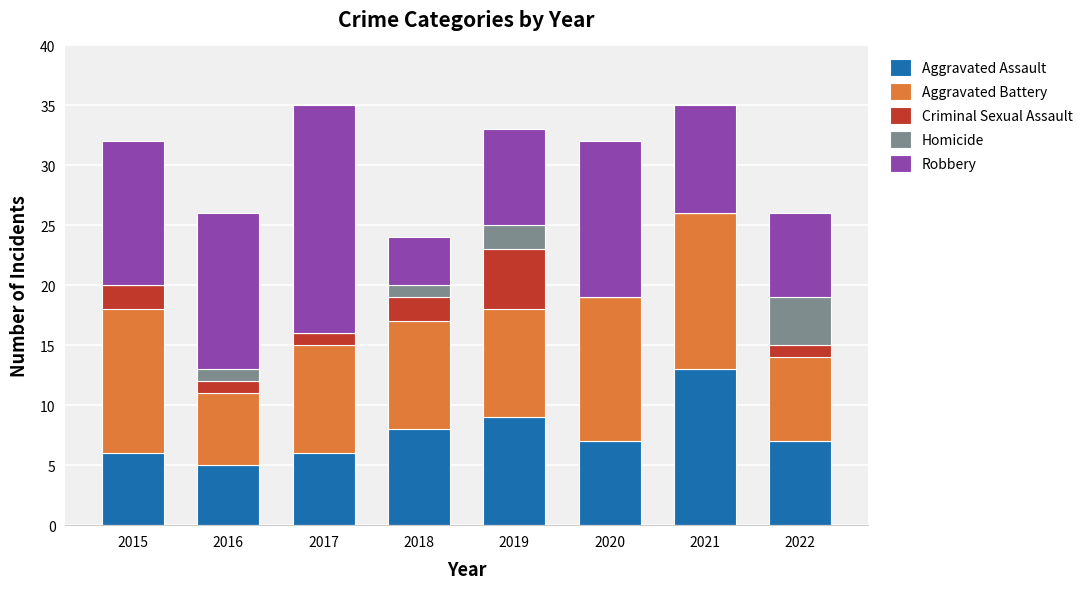

Is it true that Aggravated Assault equals 13 at 2021?

True